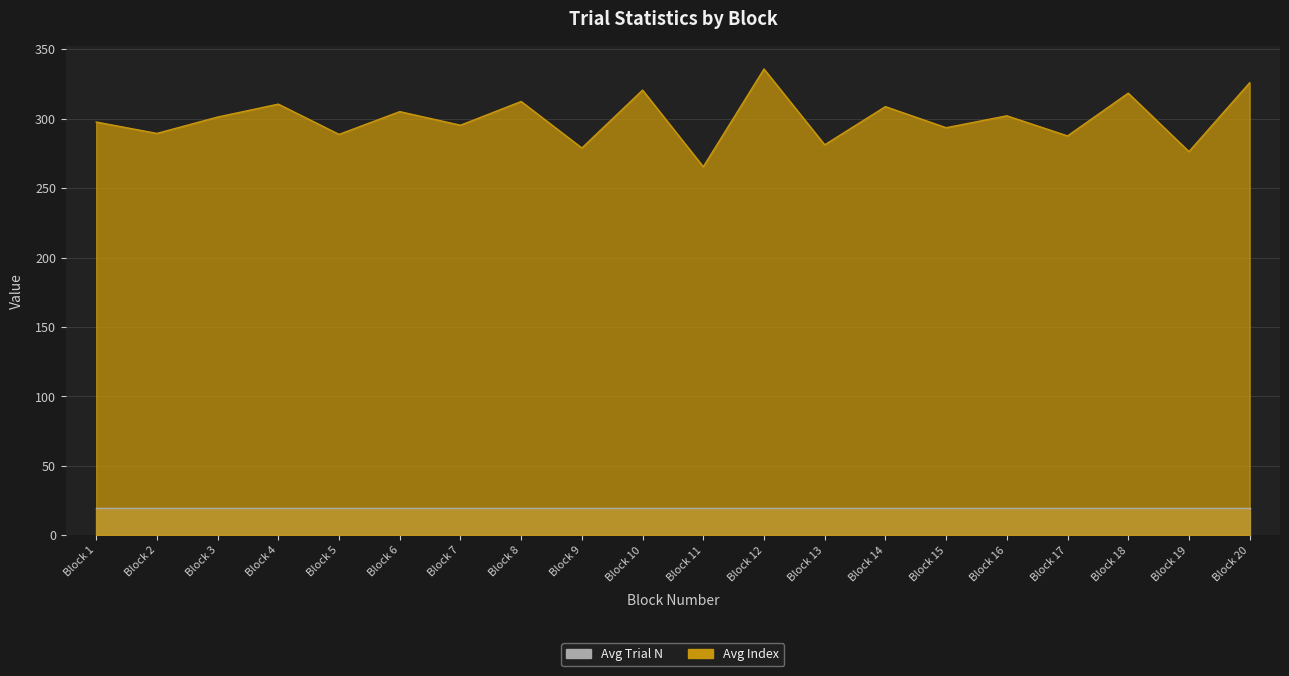

Which has a higher value, Block 4 or Block 8?

Block 8